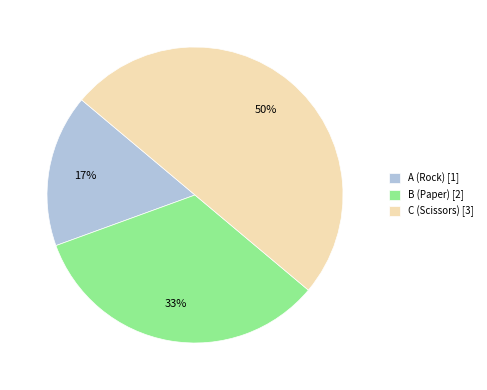

What is the ratio of the value at B (Paper) to the value at C (Scissors)?

0.7